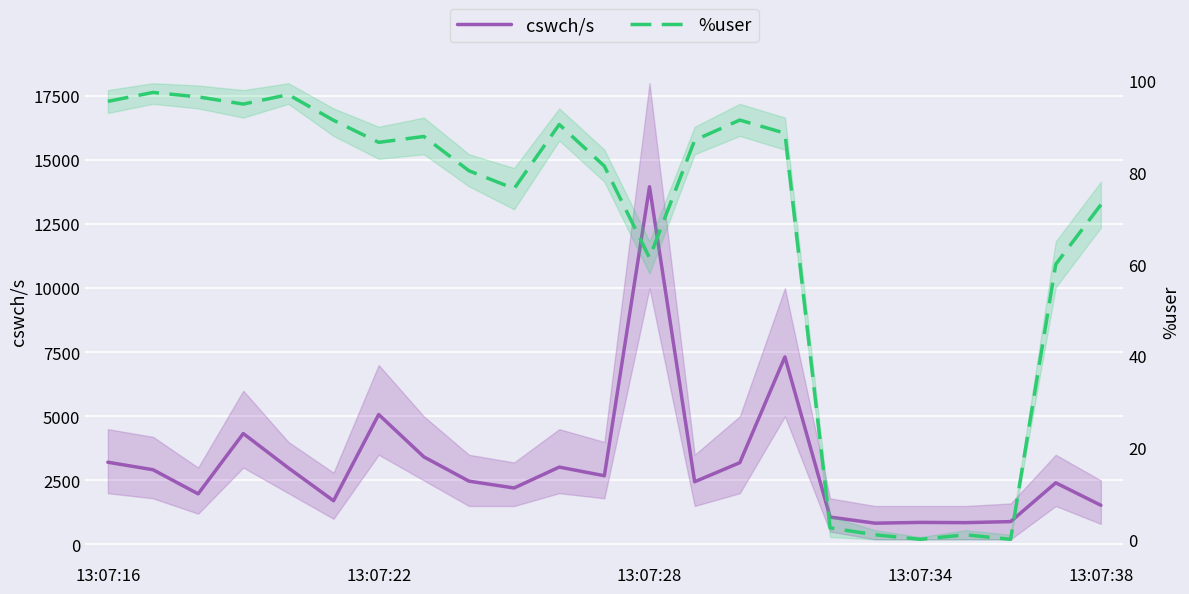

What is the greatest value displayed?

13959.0